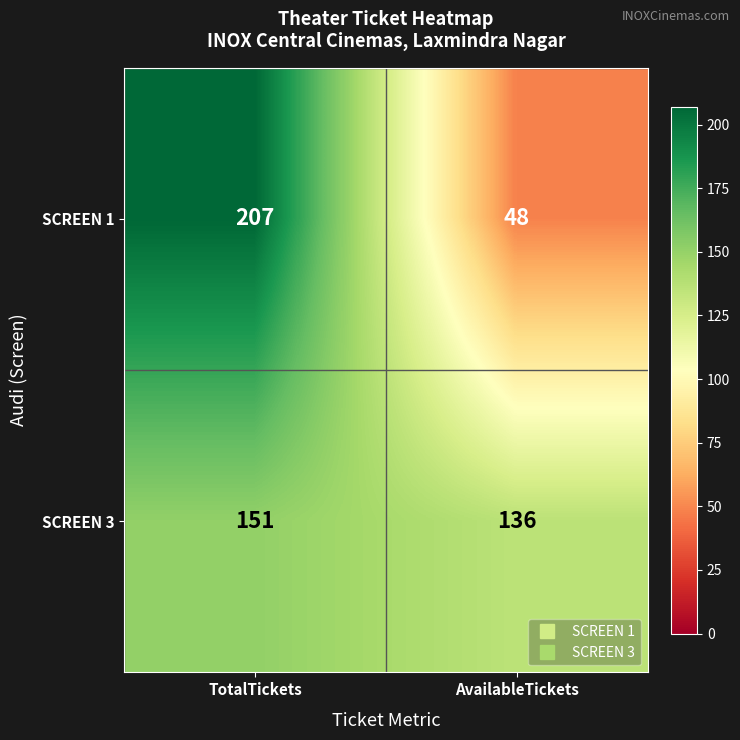

What is the total value across all series at AvailableTickets?

184